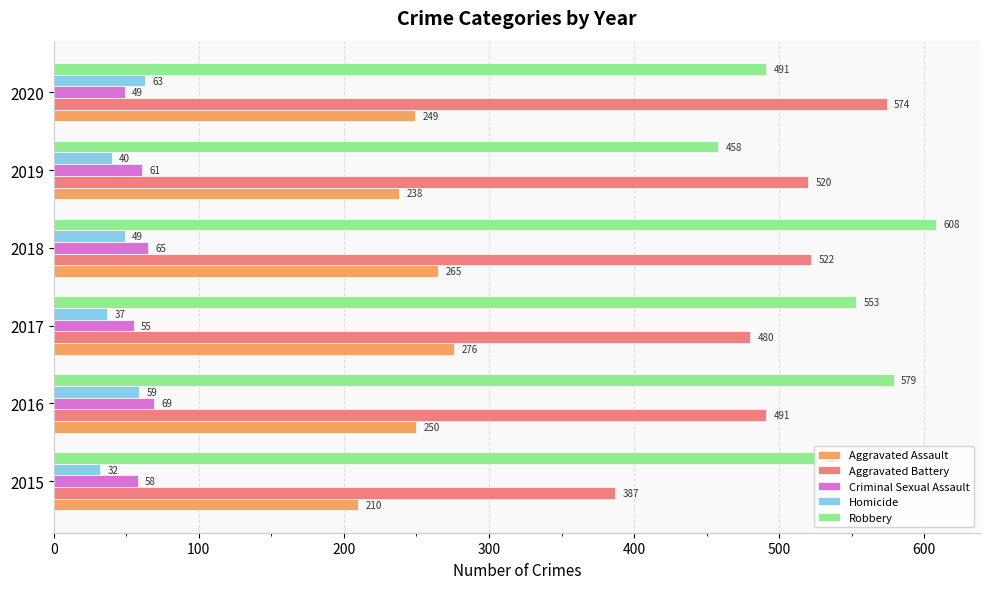

Count the number of categories in the chart.

6